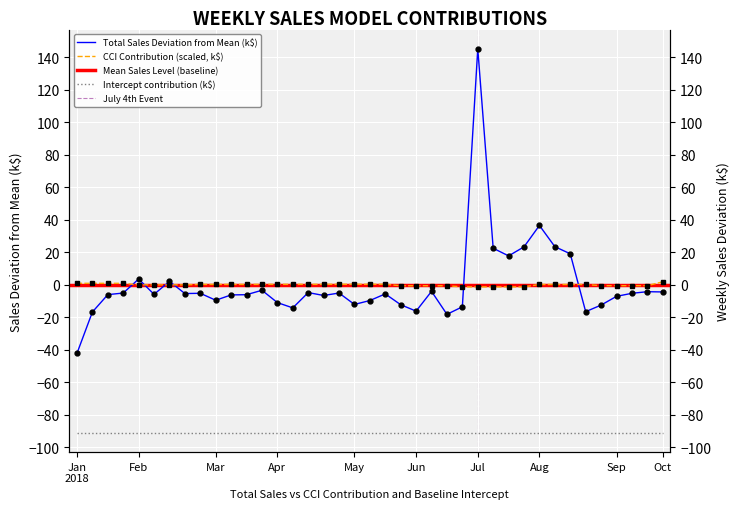

True or false: CCI_Contribution has more than 1 interior local peaks.

False